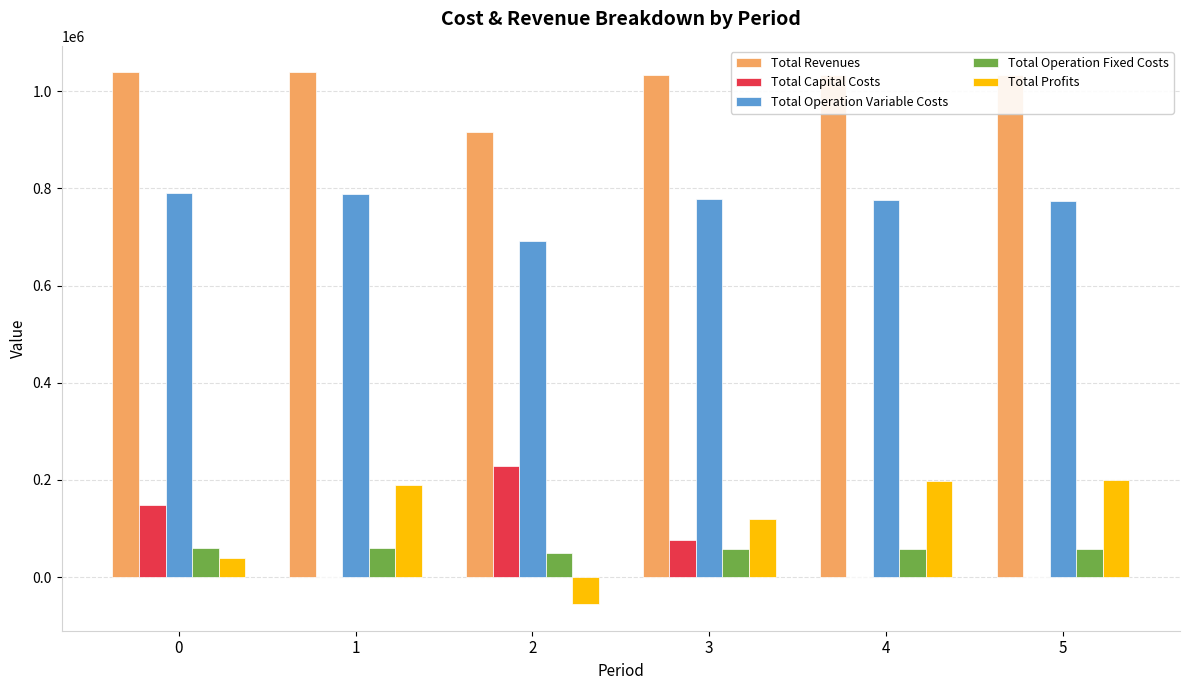

Read the Total Capital Costs value at 0.

147840.0